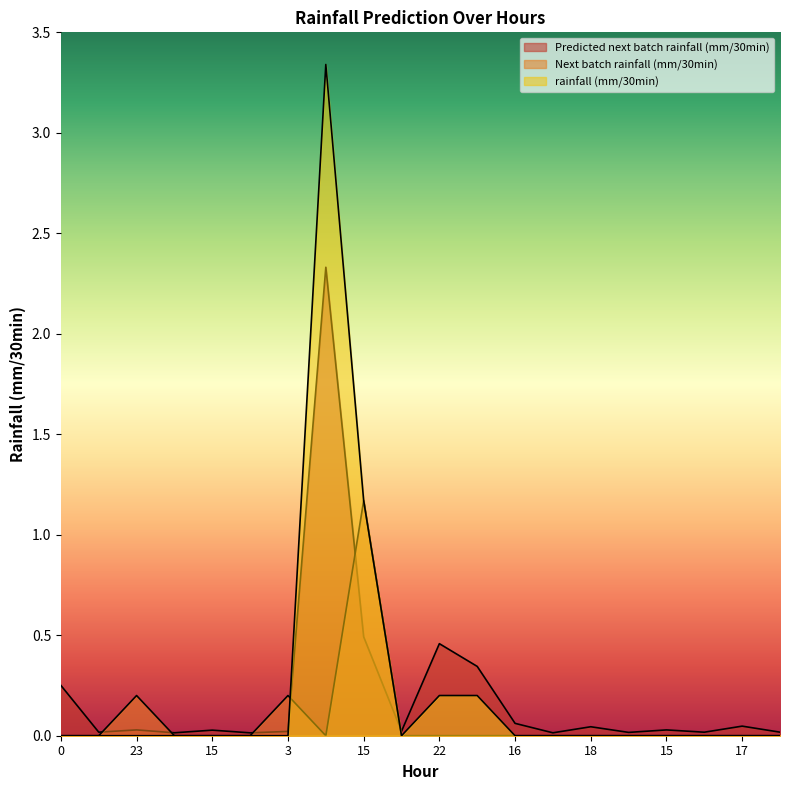

Which series has the largest total across all categories?

rainfall (mm/30min)